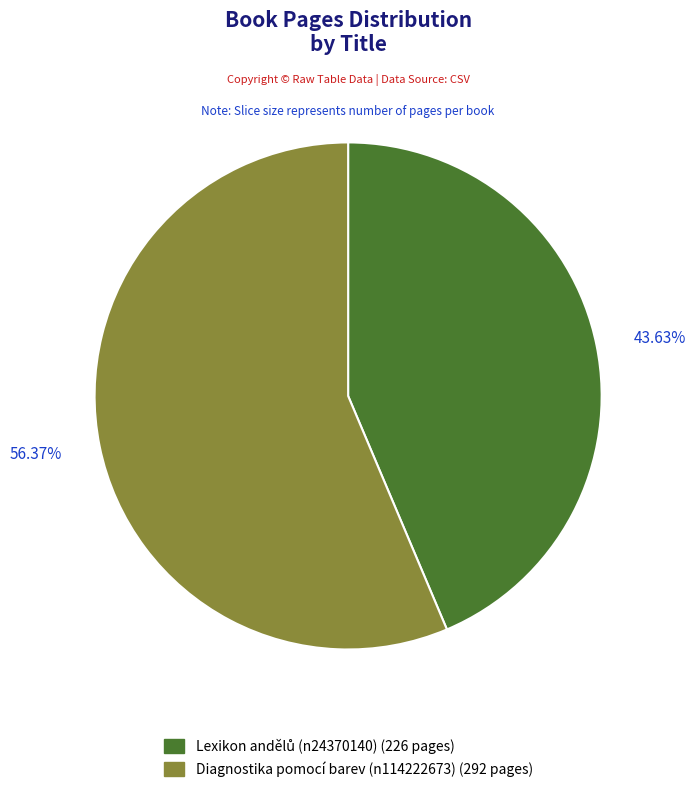

Does Diagnostika pomocí barev (n114222673) represent more than half of the total?

Yes